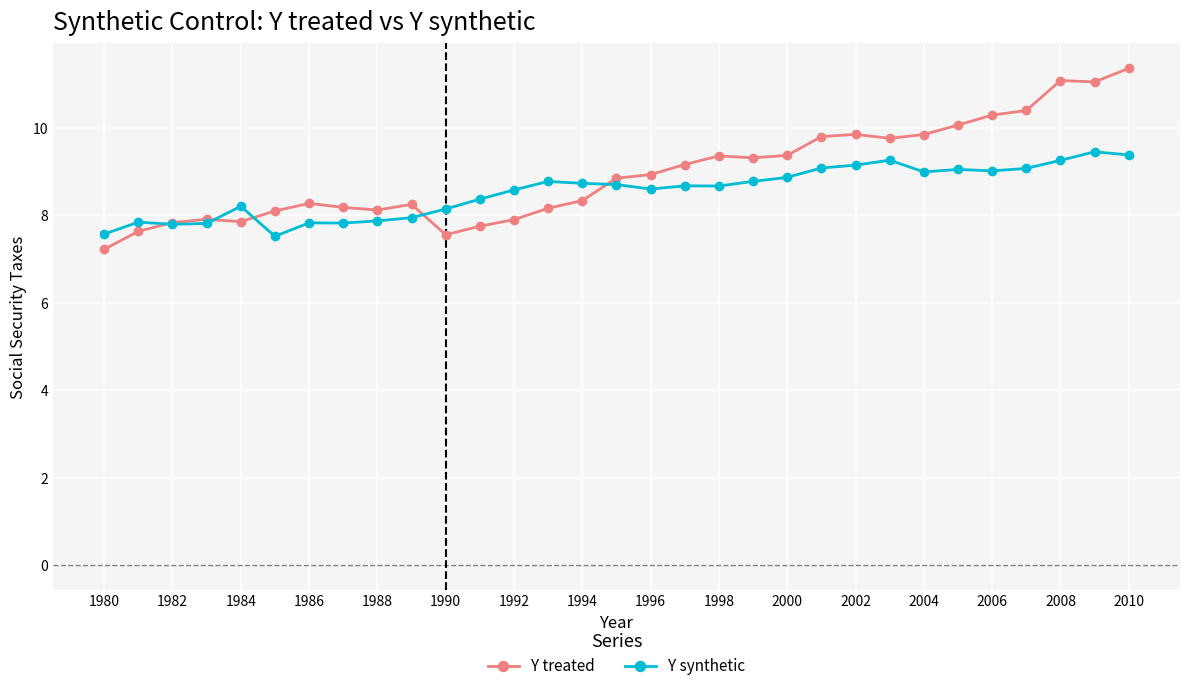

How many data points in Y synthetic are above 8?

22